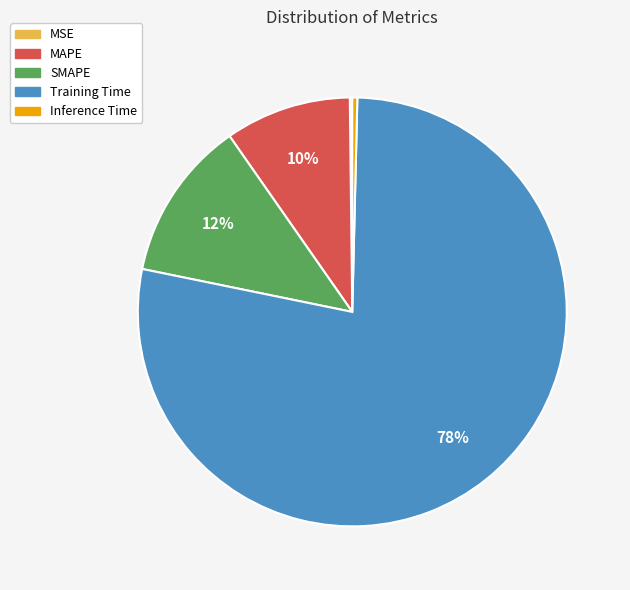

Combined, do SMAPE and Inference Time account for over 50%?

No